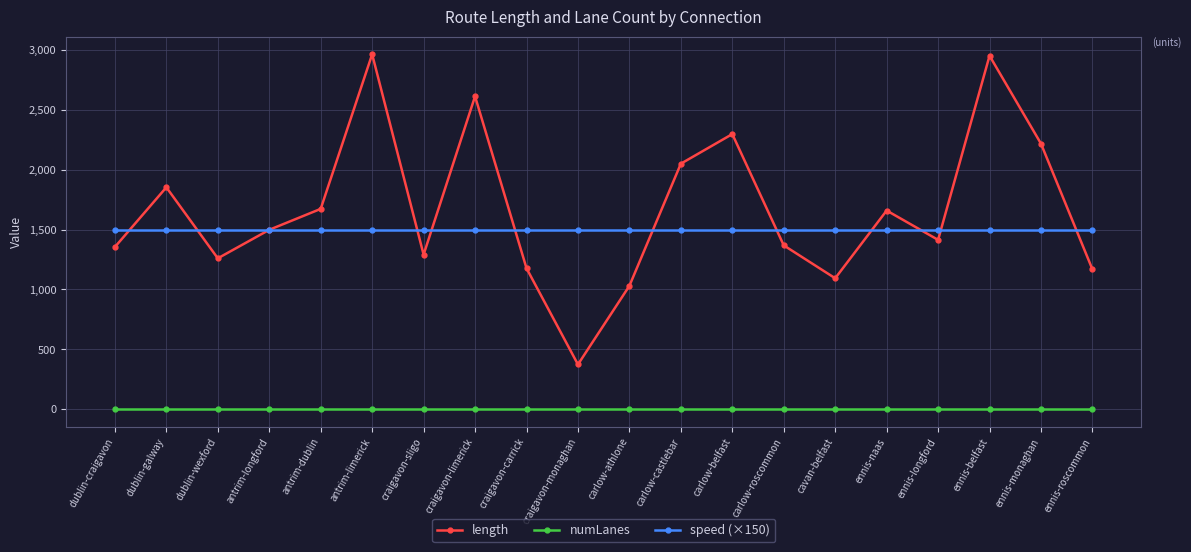

How many data points does each series have?

20